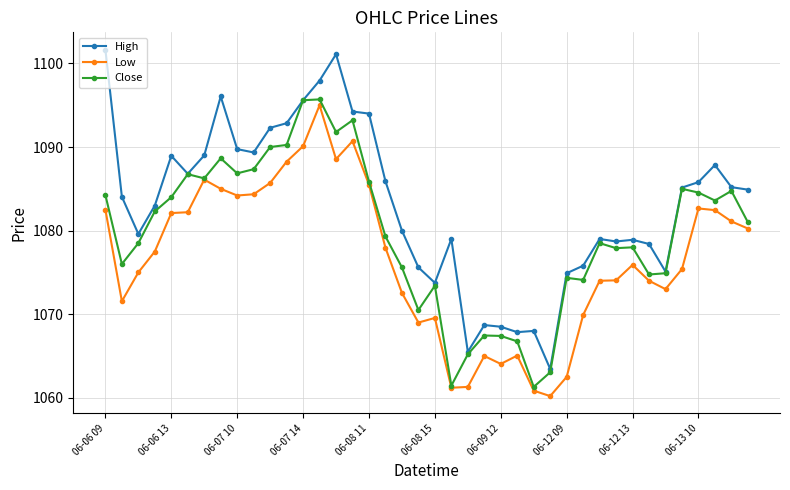

What is the minimum value for Close?

1061.3